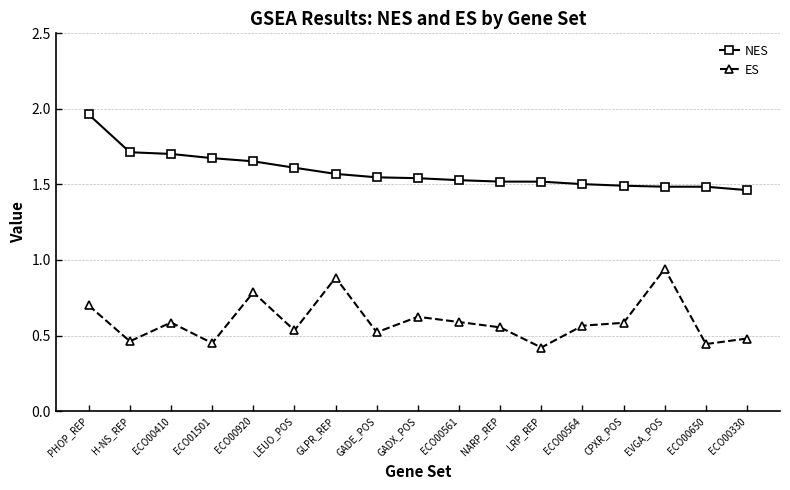

At which label does ES reach its peak?

EVGA_POS